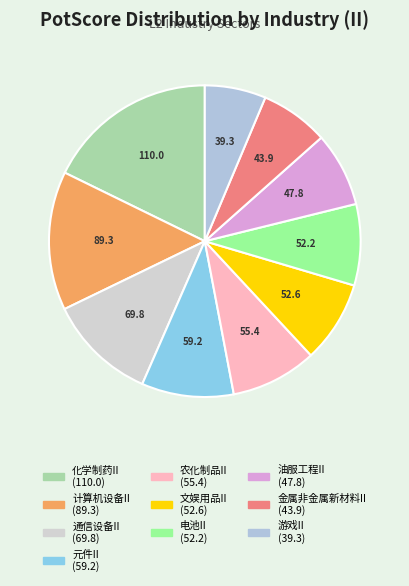

The 通信设备II slice represents 11% of the pie. True or false?

True